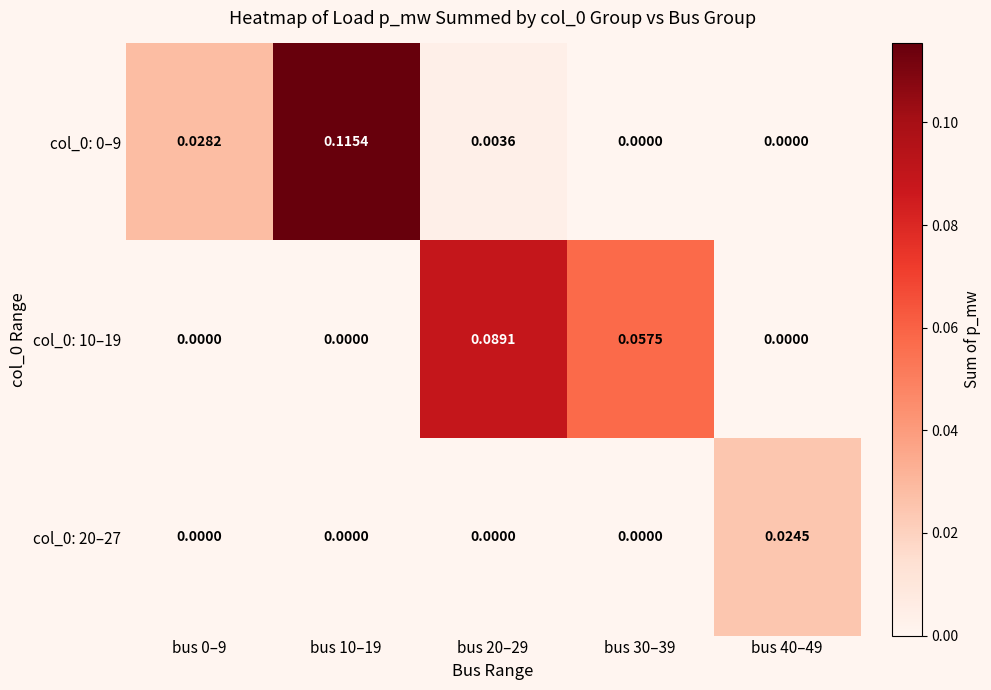

At which category is the sum across all series the highest?

bus 10–19